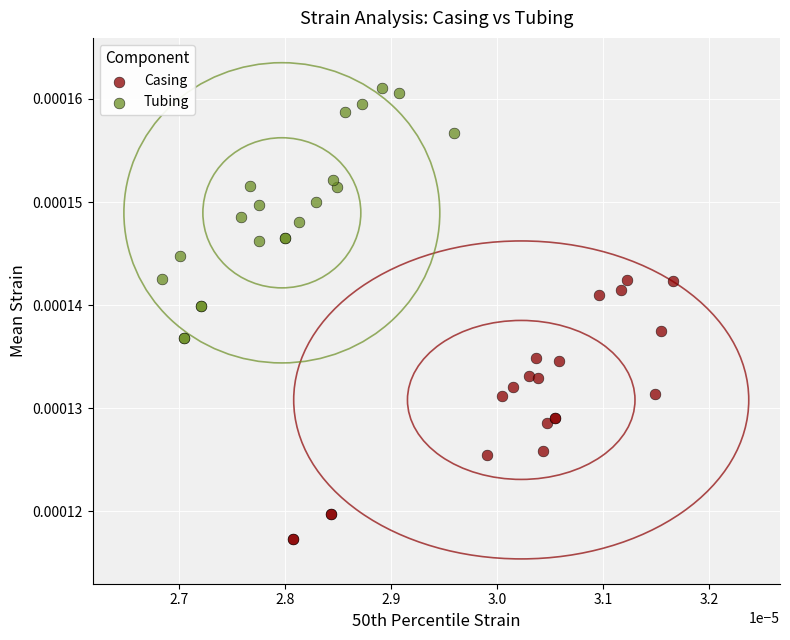

What are all the series names shown in the legend?

Casing, Tubing